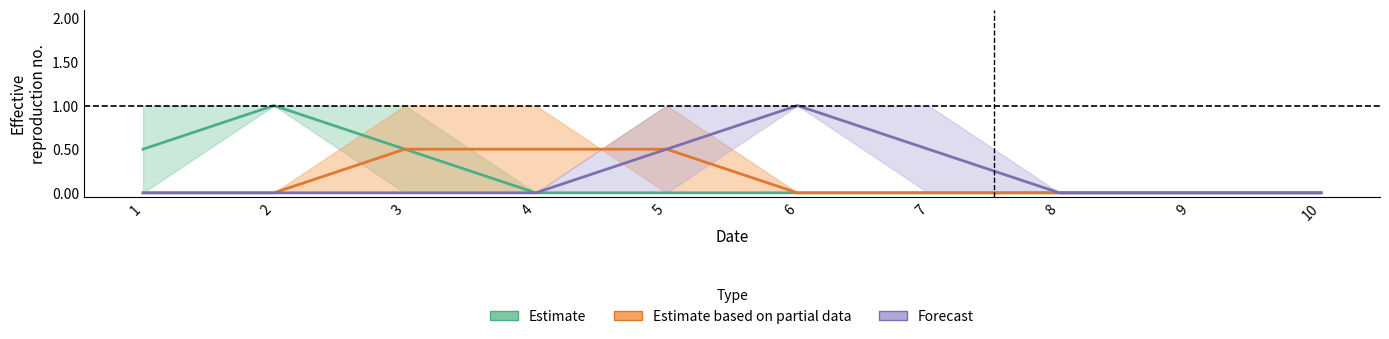

List the series in order of their peak value, highest first.

Estimate, Forecast, Estimate based on partial data